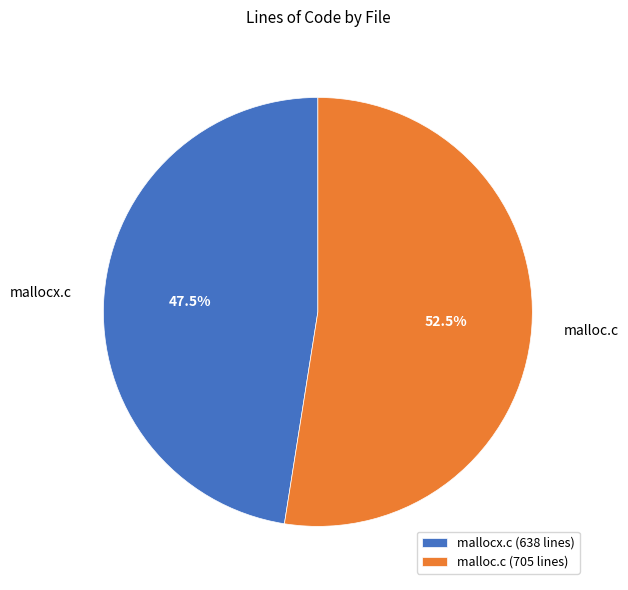

How many slices are in this pie chart?

2